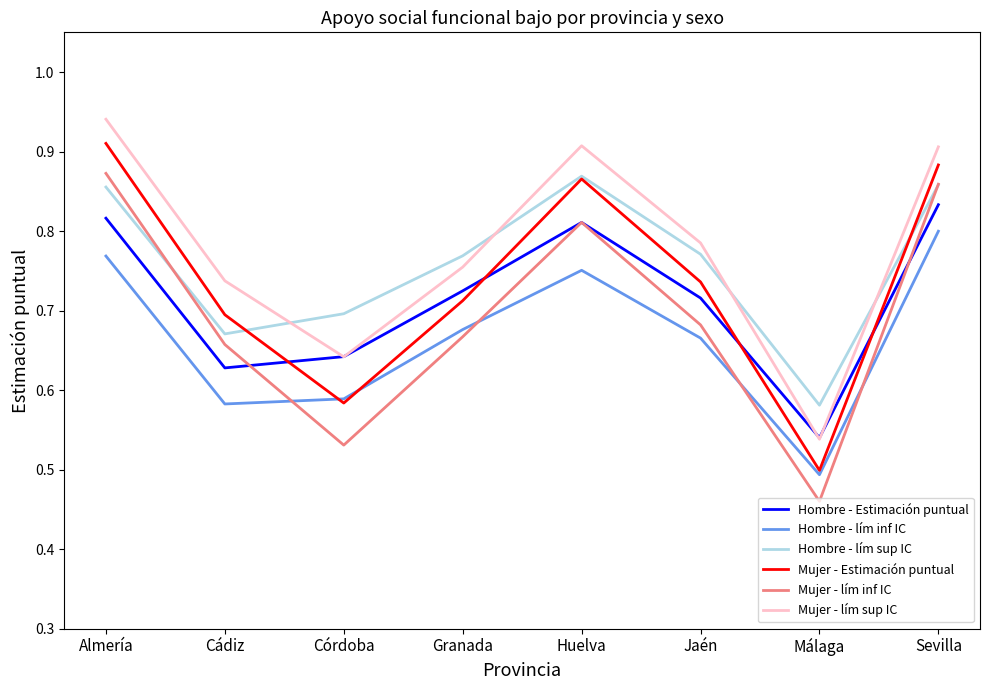

Which series changed the most between Granada and Huelva?

Mujer - Estimación puntual